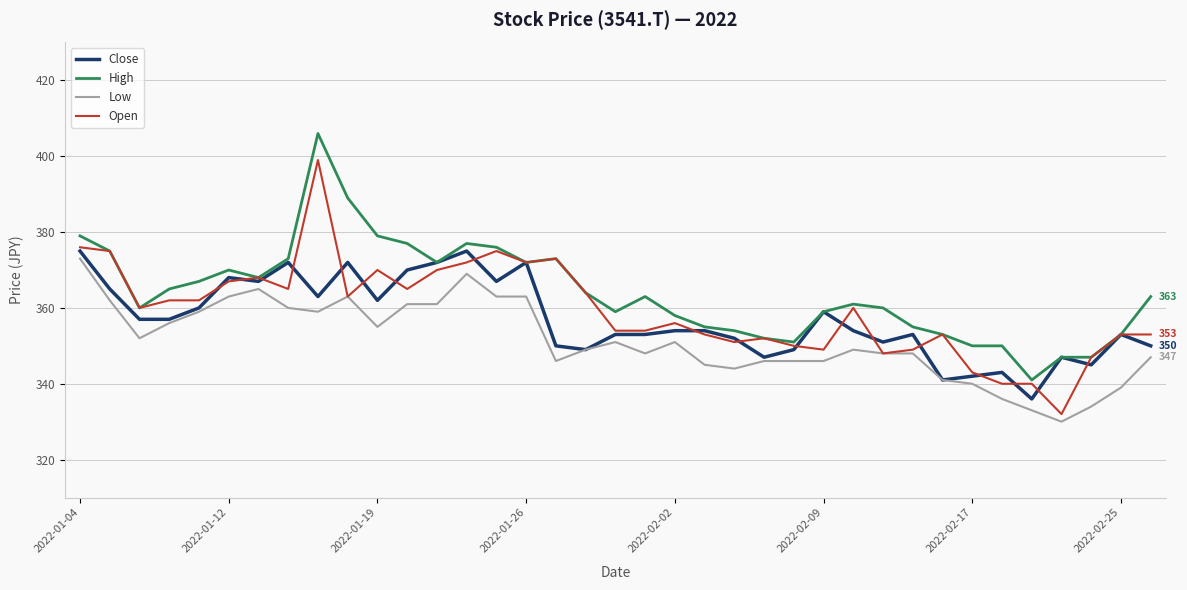

What is the minimum value for Low?

330